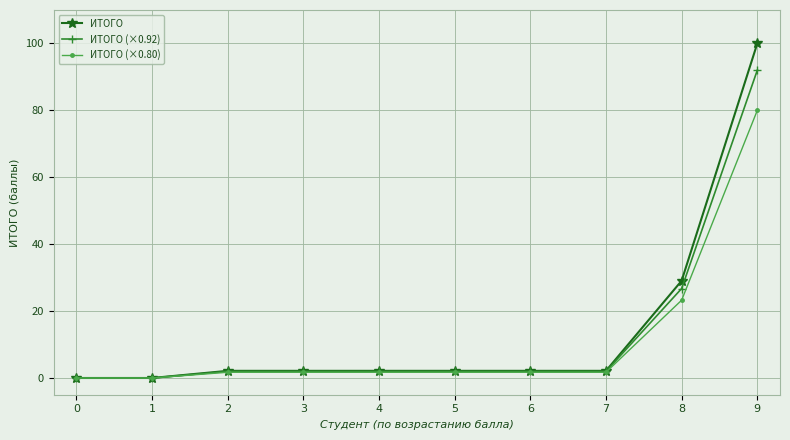

List the series in order of their peak value, highest first.

ИТОГО, ИТОГО (×0.92), ИТОГО (×0.80)